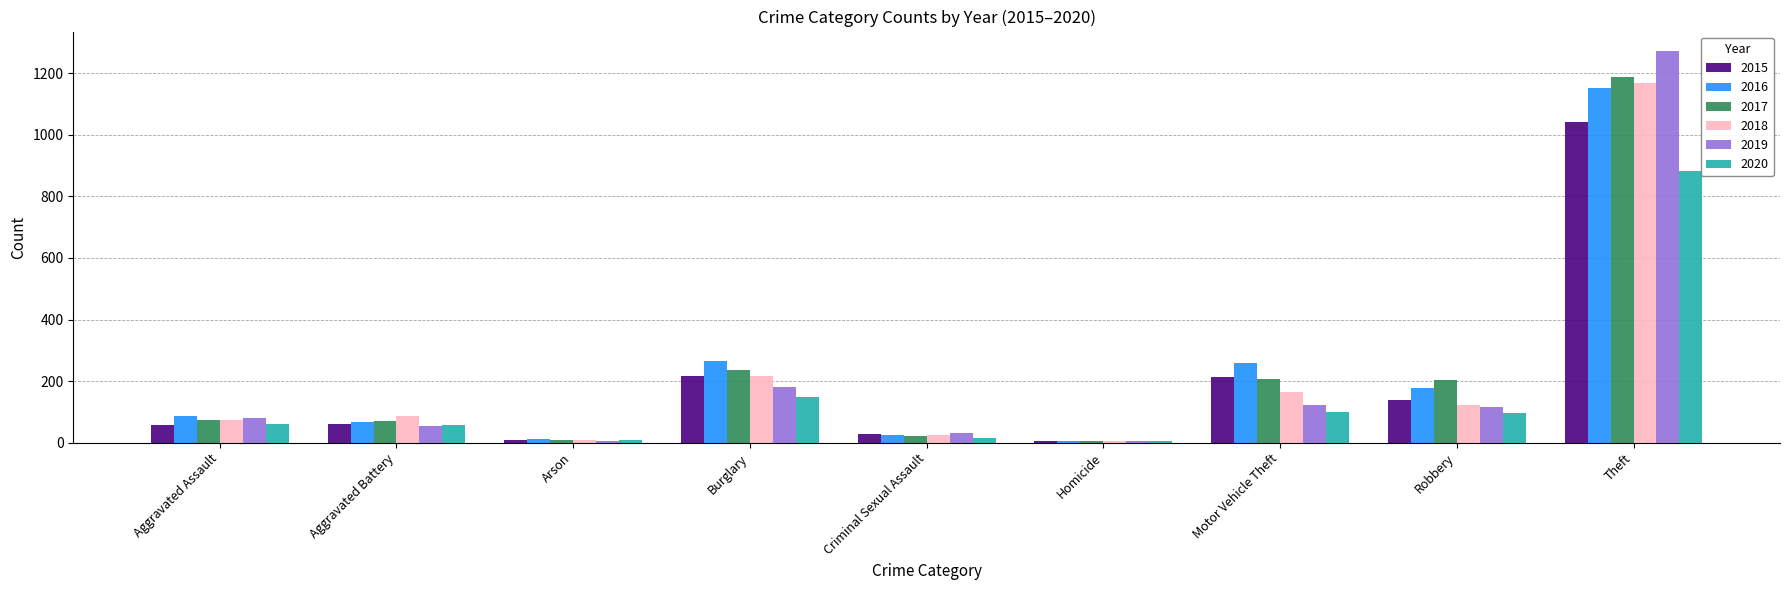

What is the total value across all series at Theft?

6706